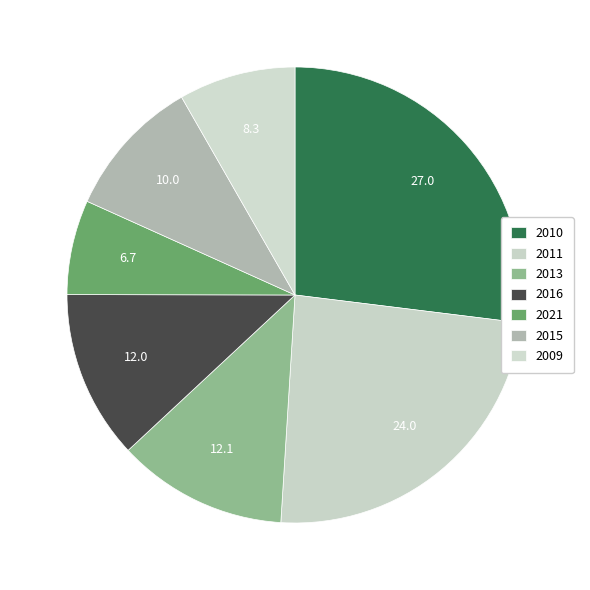

Count the number of slices in the pie.

7